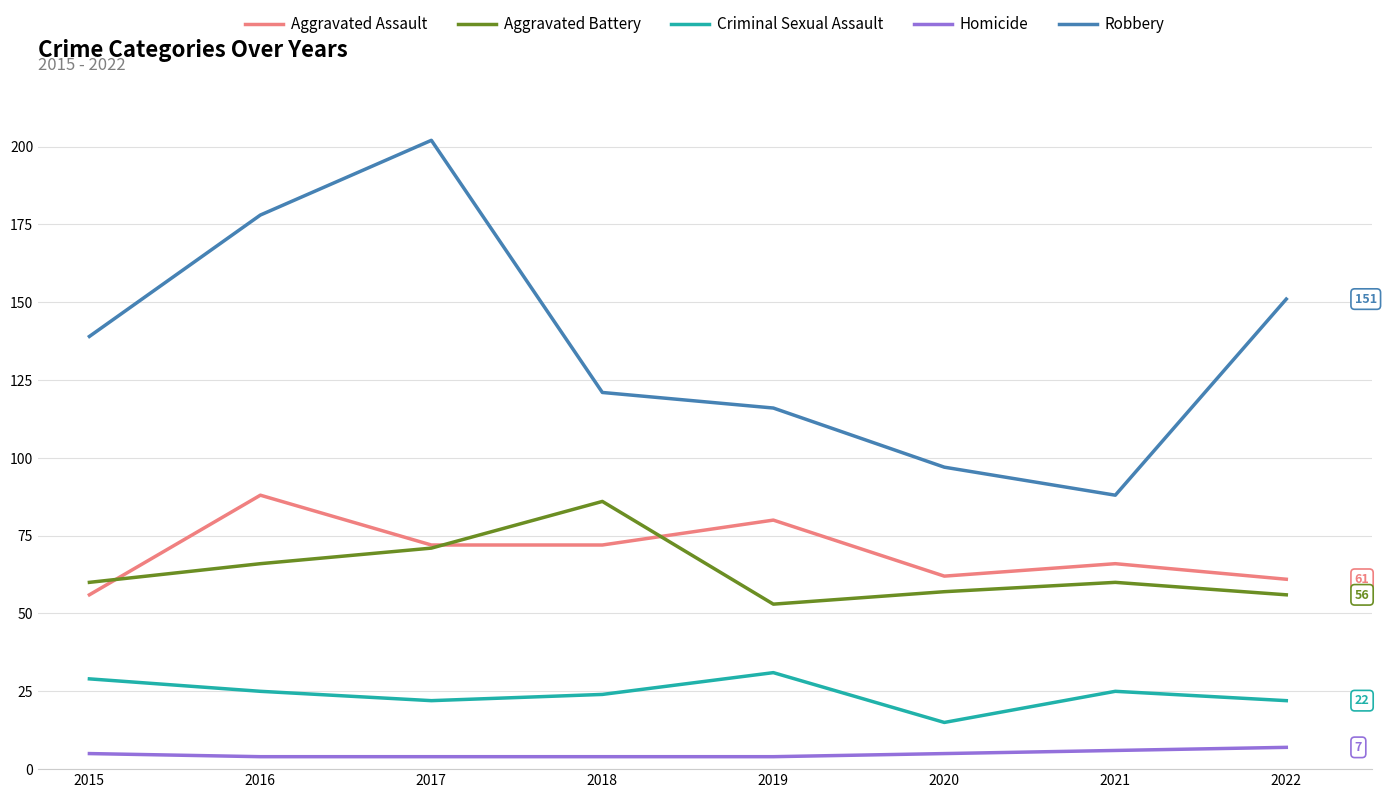

What are all the series names shown in the legend?

Aggravated Assault, Aggravated Battery, Criminal Sexual Assault, Homicide, Robbery